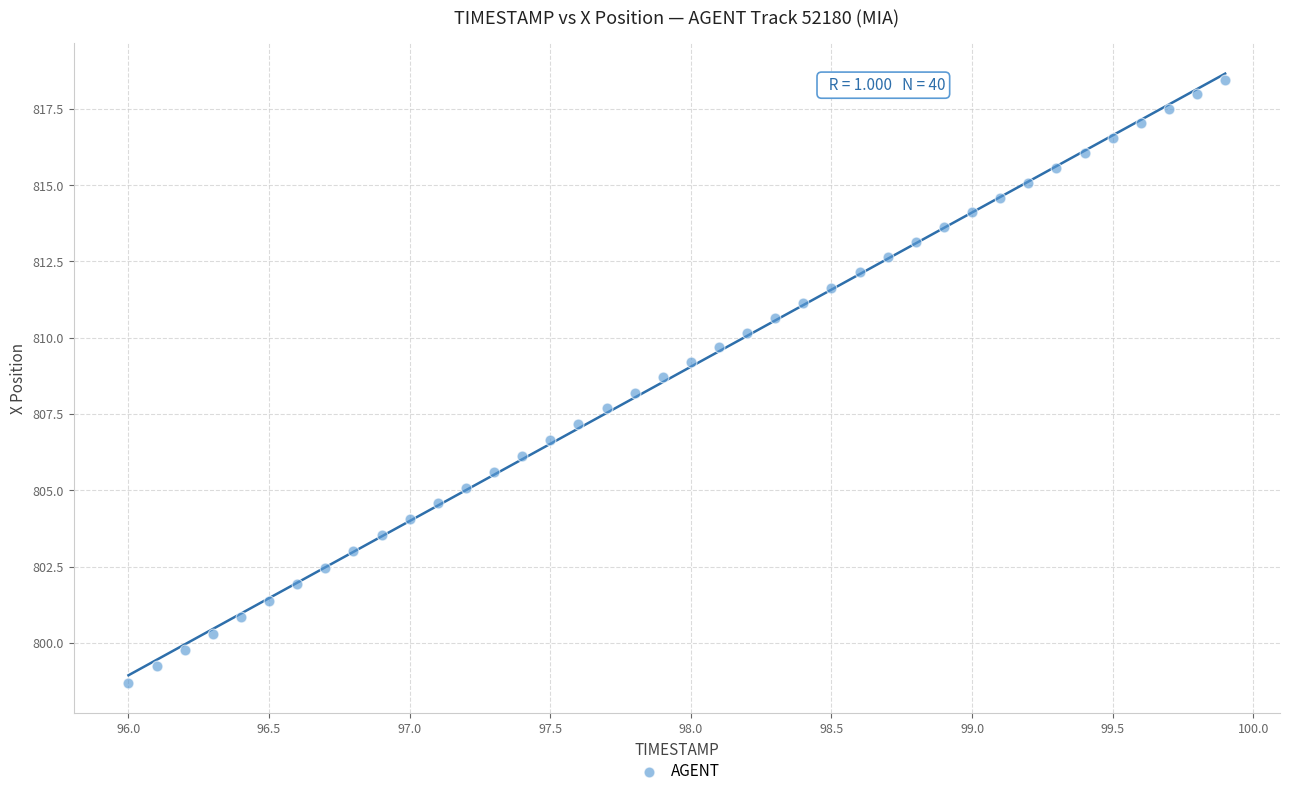

What is the range of Y values (max minus min)?

19.7